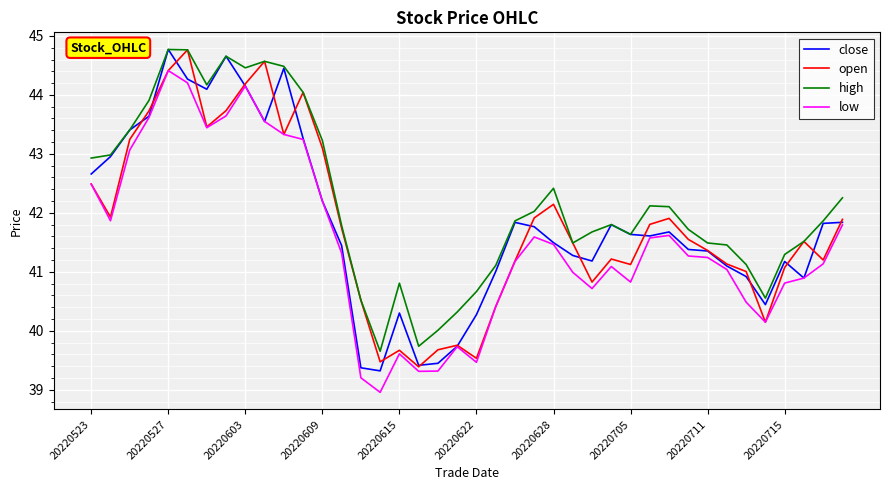

In open, how many points are lower than both neighbors (excluding endpoints)?

10